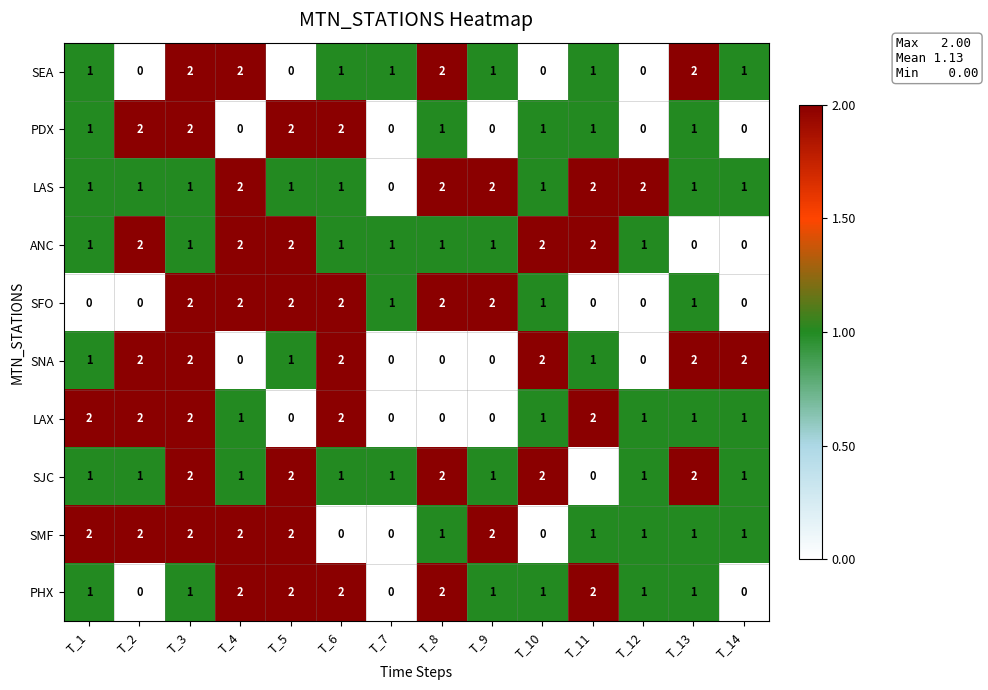

What is the sum of the PDX values at T_3 and T_10?

3